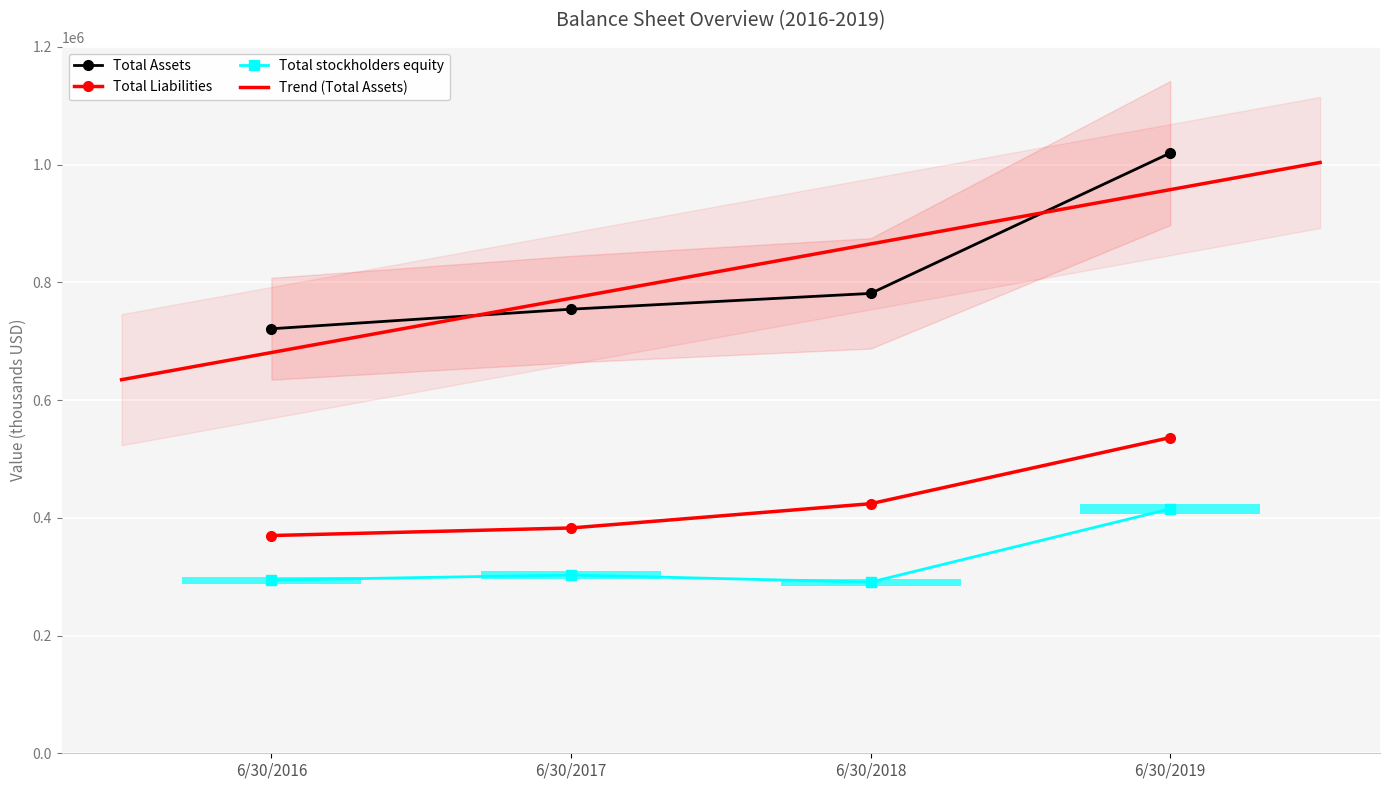

Where does the Total stockholders equity series first go above 302788?

6/30/2019